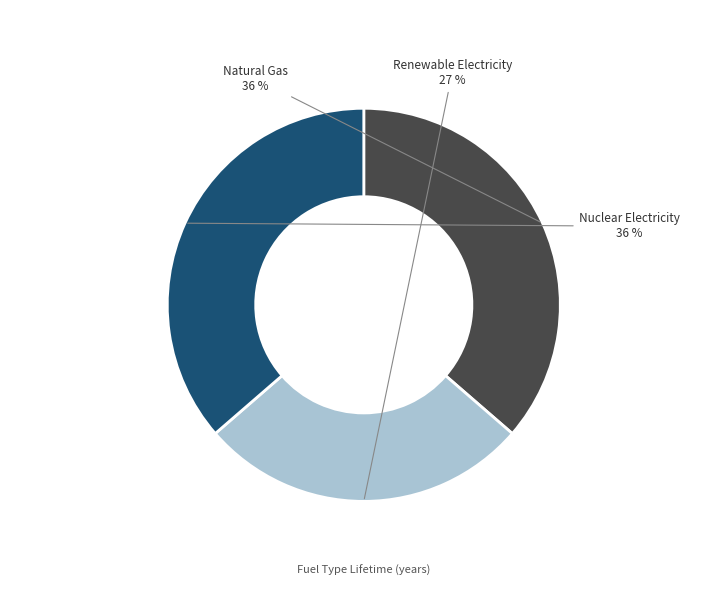

To the nearest percent, what is the average slice percentage?

33%